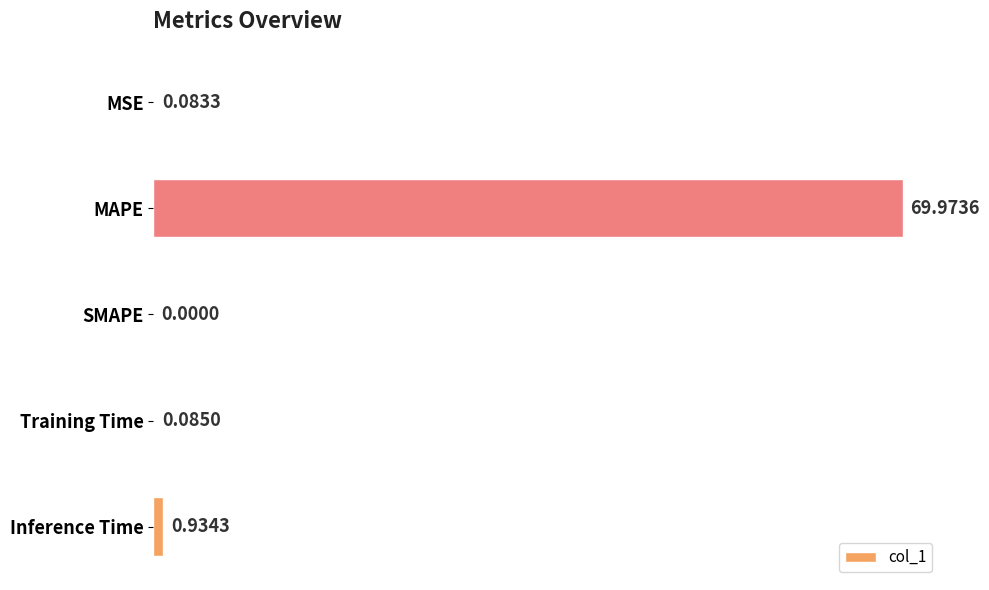

Which category has the highest value across all series?

MAPE